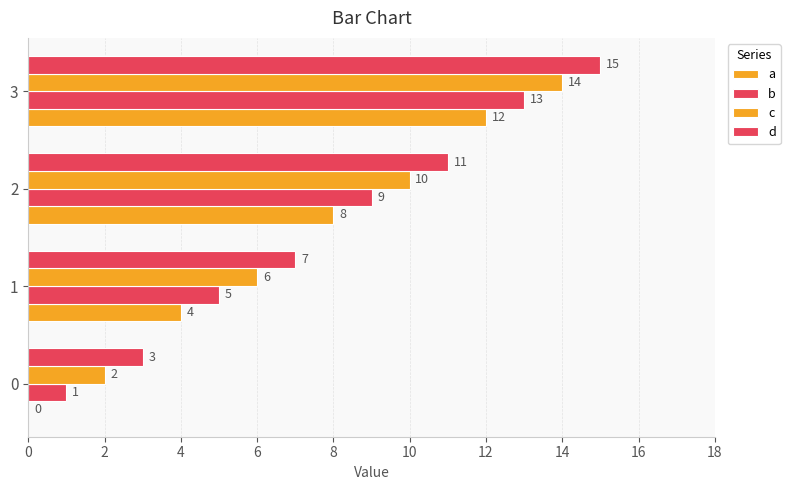

Count the number of data series in this chart.

4